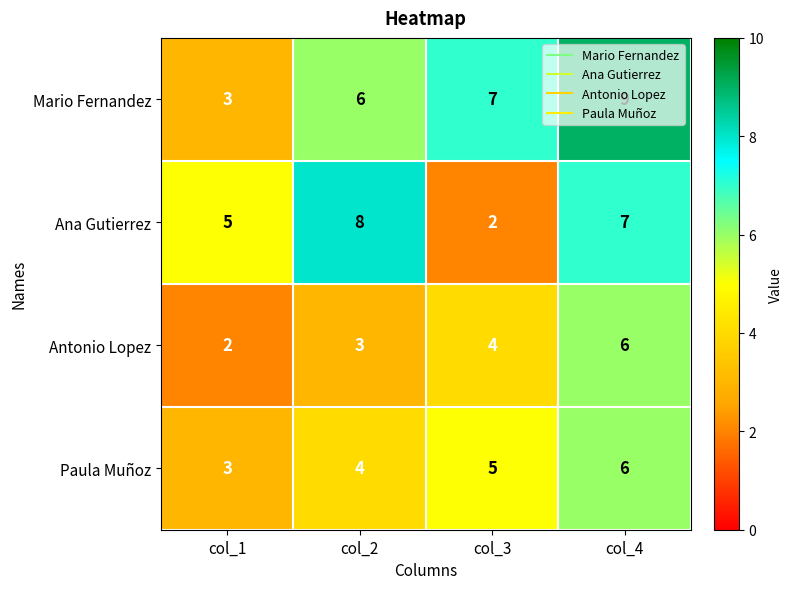

Count the Paula Muñoz values in the range 4 to 6.

3